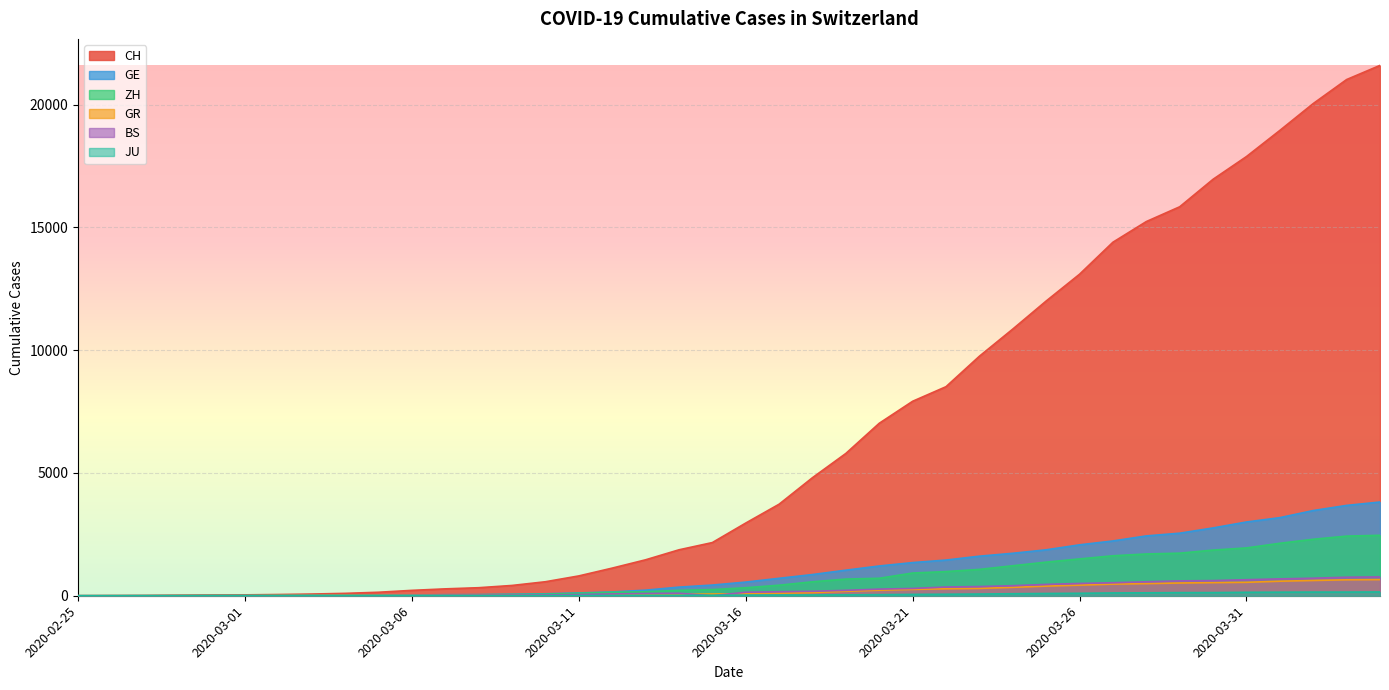

How many lines are shown in the chart?

6